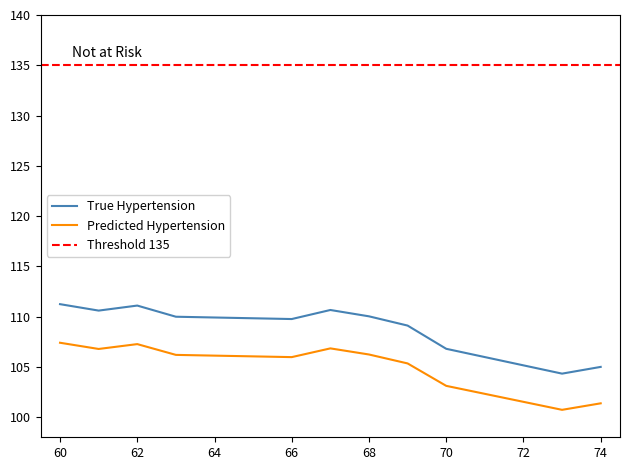

How many categories are shown in the chart?

15